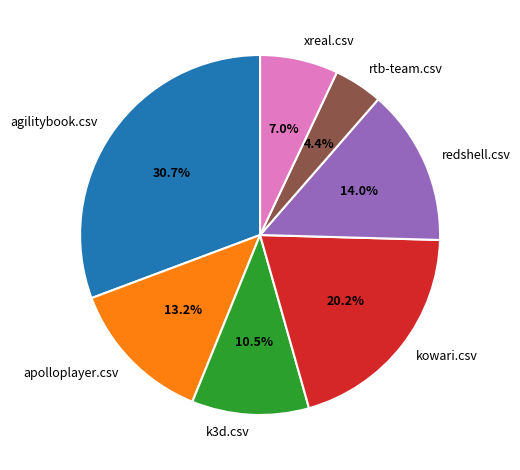

Which category has the biggest portion of the pie?

agilitybook.csv